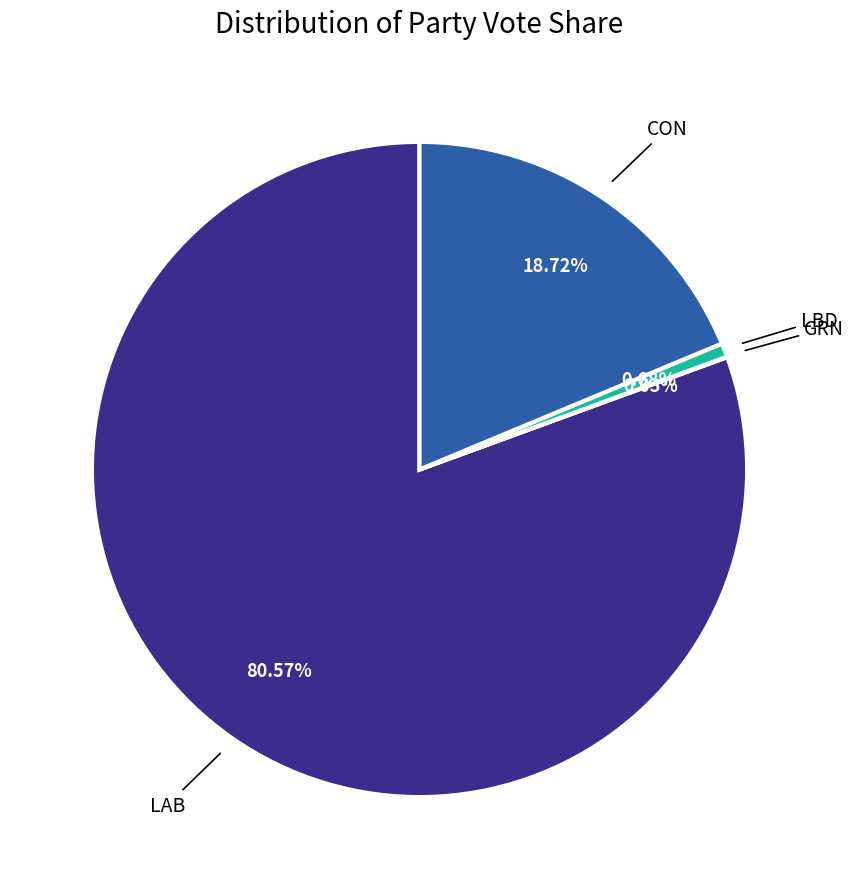

Is there any slice that represents more than half of the pie?

Yes